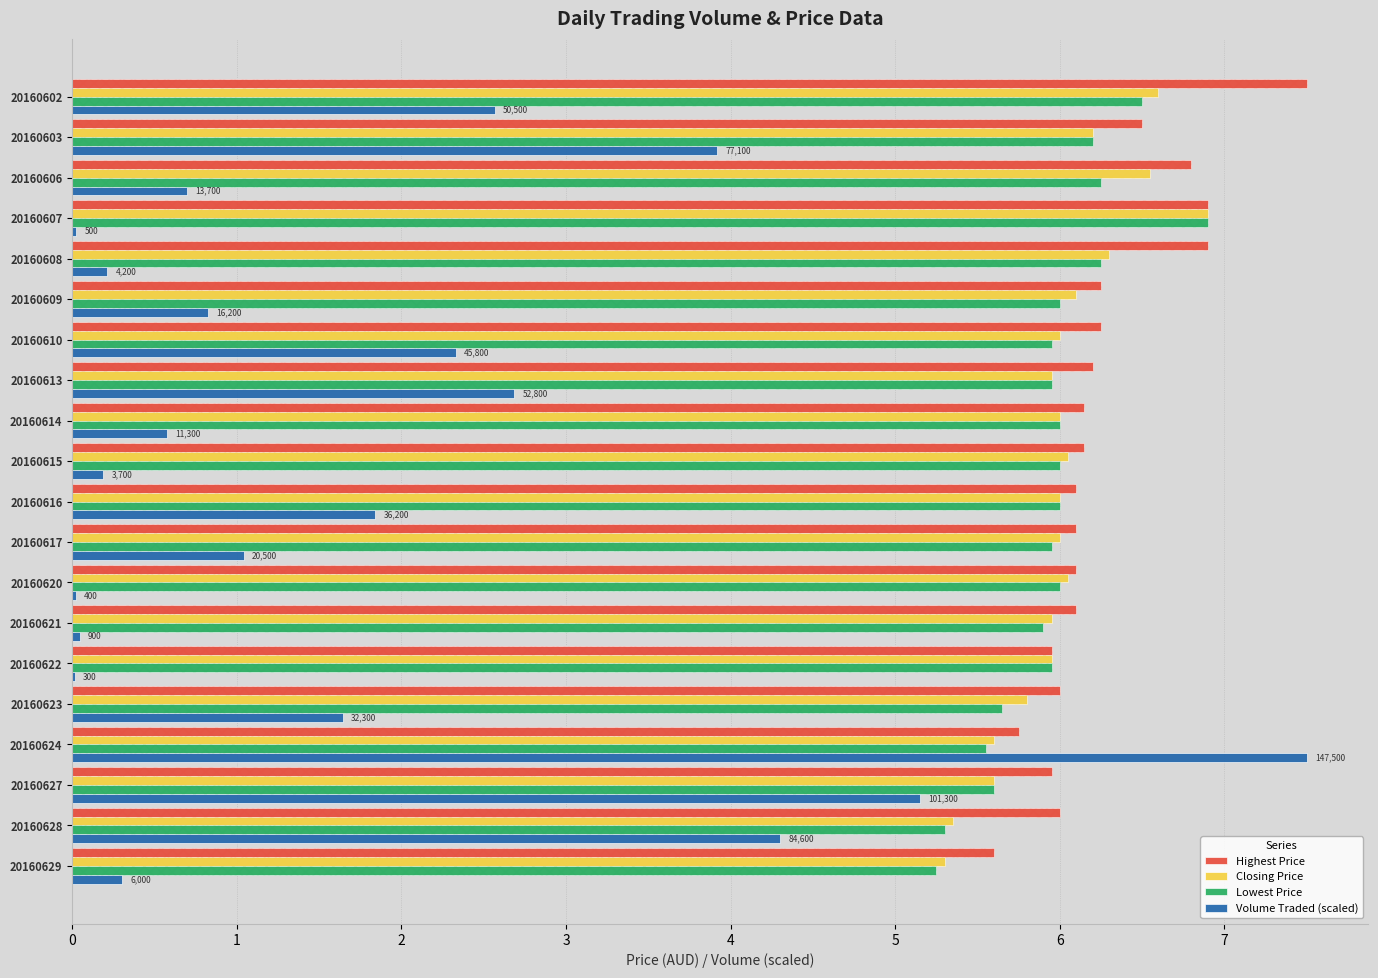

List the labels in order of Lowest Price value, smallest first.

19, 18, 16, 17, 15, 13, 6, 7, 11, 14, 5, 8, 9, 10, 12, 1, 2, 4, 0, 3